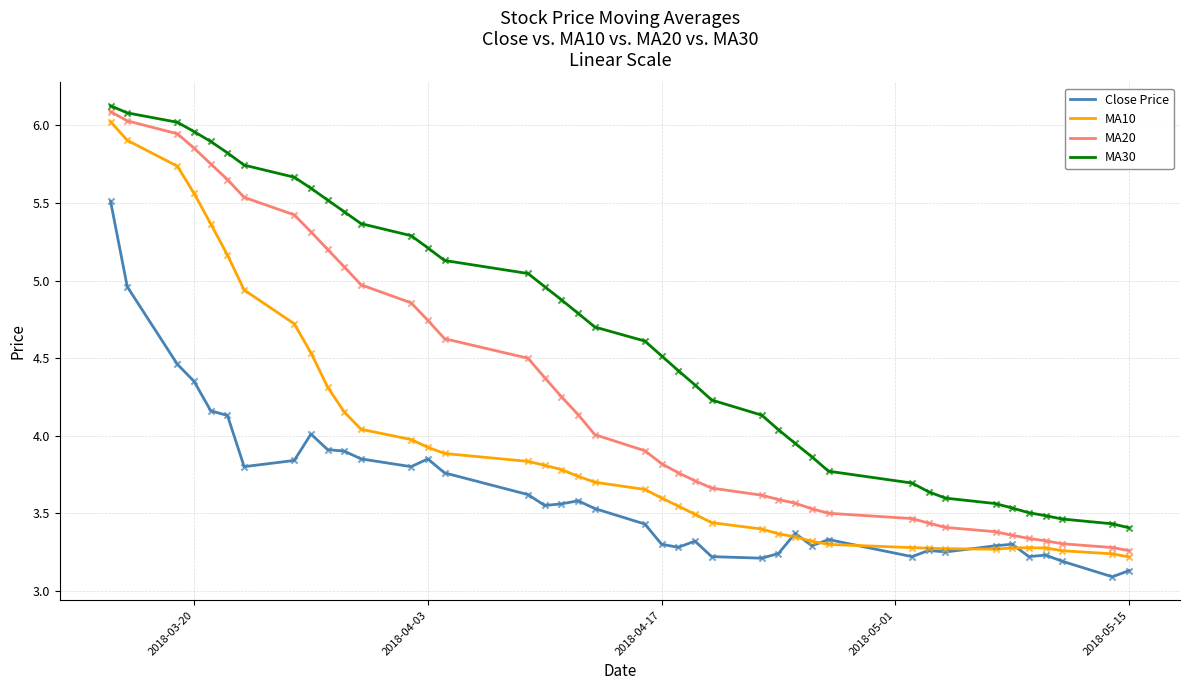

True or false: MA30 and Close Price intersect in this chart.

False